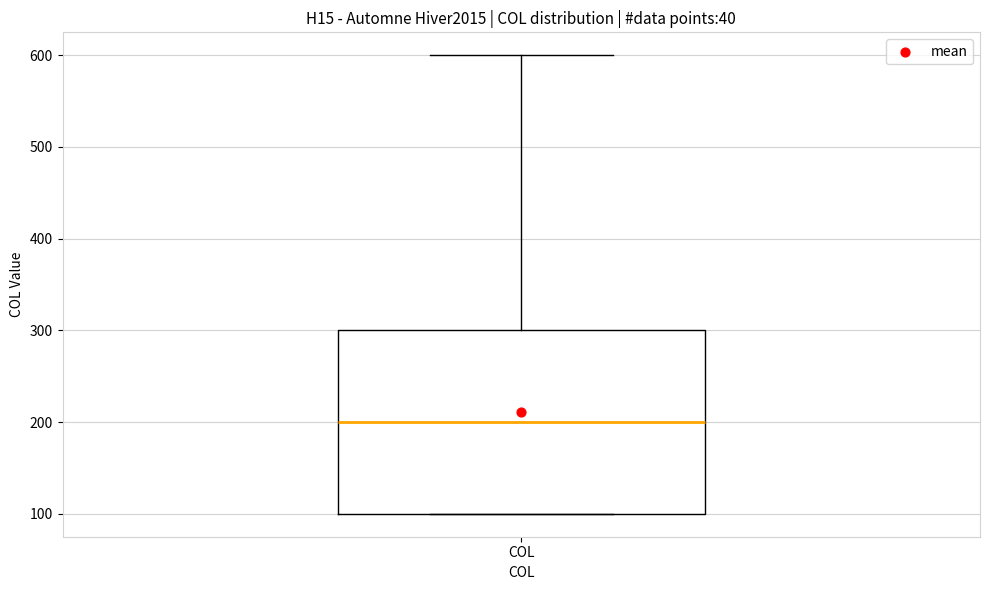

Where is the lower edge of the box for COL on the y-axis? The values are not printed on the chart, so give them approximately, as read against the axis.

100